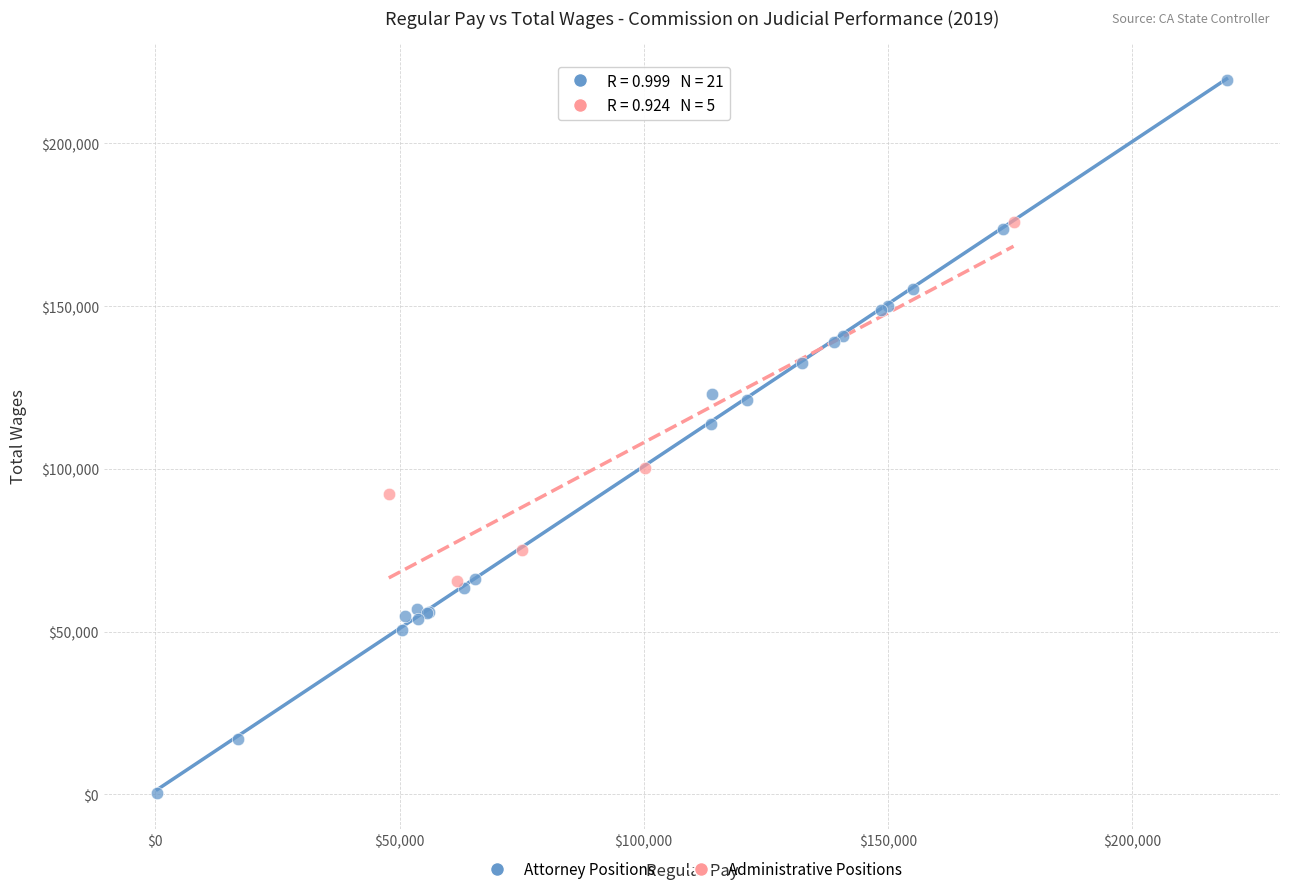

Which series reaches the maximum Y coordinate?

Attorney Positions